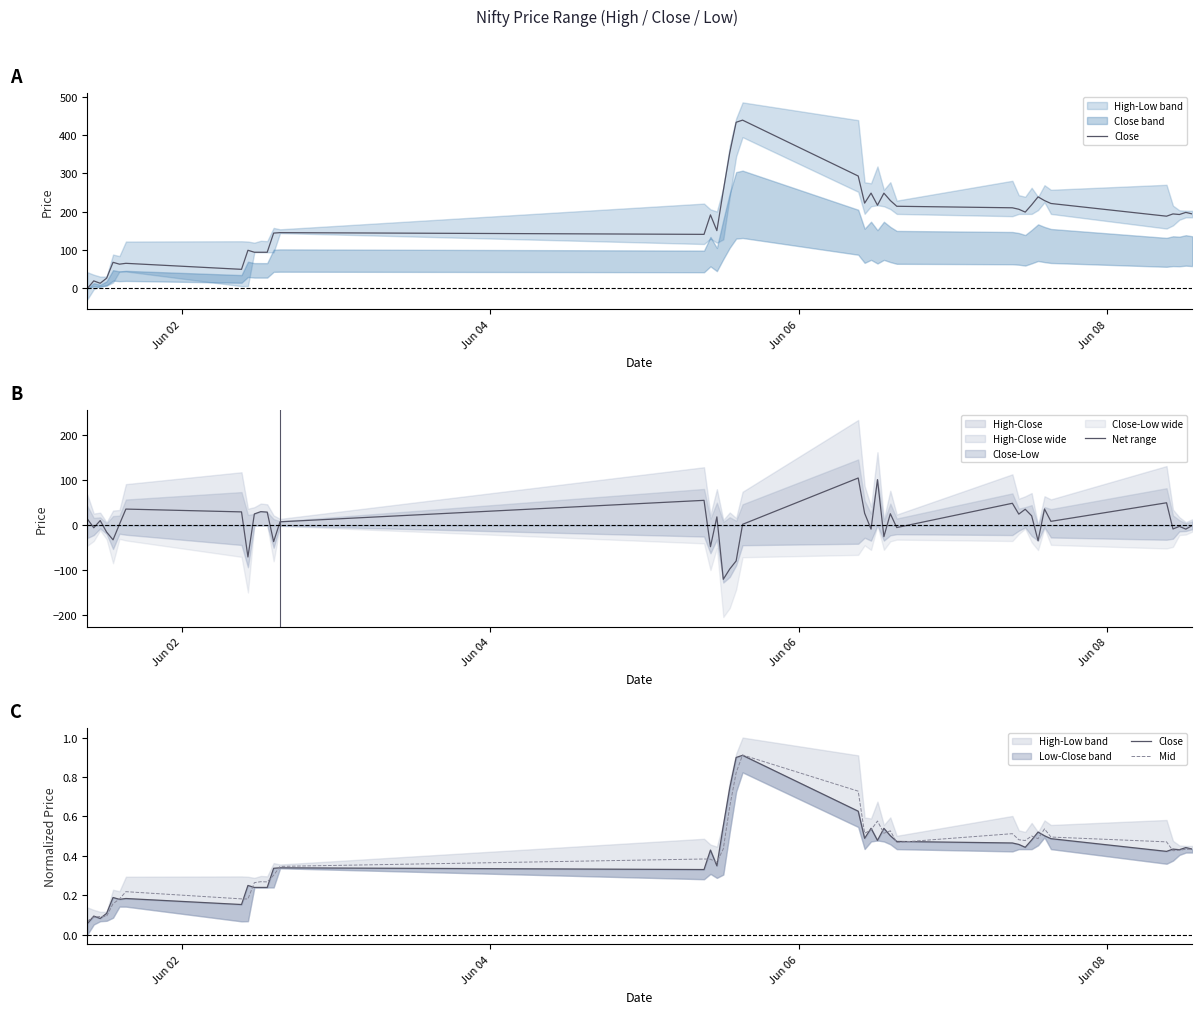

What is the highest value of the Net range series?

104.5